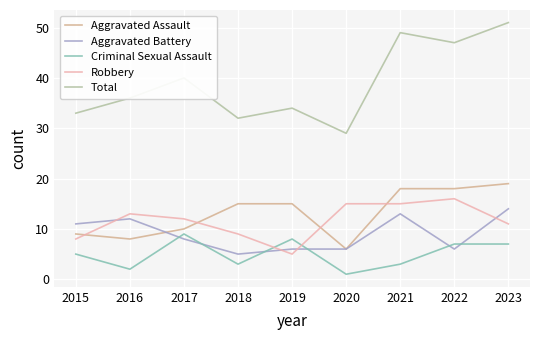

What are all the series names shown in the legend?

Aggravated Assault, Aggravated Battery, Criminal Sexual Assault, Robbery, Total